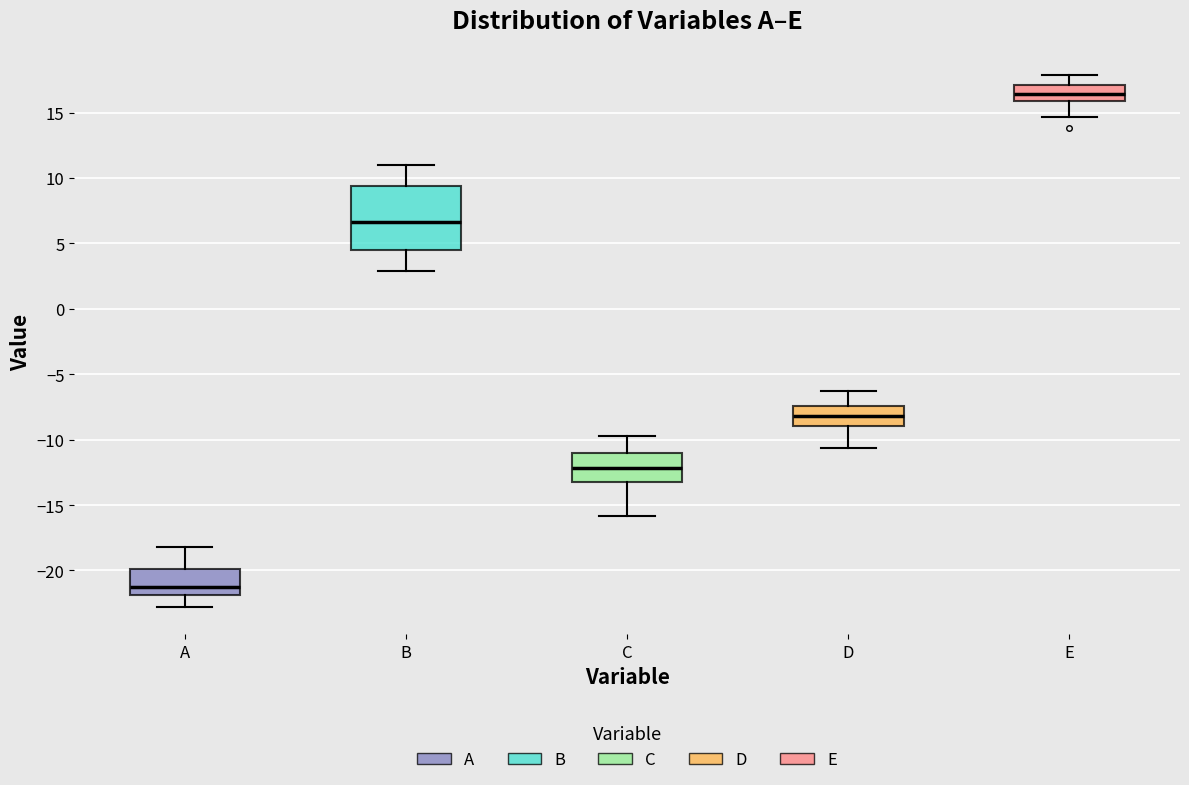

Reading left to right, read every box against the y-axis: the position of its median line, the range the box covers, and the ends of its whiskers. The values are not printed on the chart, so give them approximately, as read against the axis.

A: median -21.5, box -22.0 to -20.0, whiskers -23.0 to -18.0
B: median 6.5, box 4.5 to 9.5, whiskers 3.0 to 11.0
C: median -12.0, box -13.0 to -11.0, whiskers -16.0 to -10.0
D: median -8.0, box -9.0 to -7.5, whiskers -10.5 to -6.5
E: median 16.5, box 16.0 to 17.0, whiskers 14.5 to 18.0